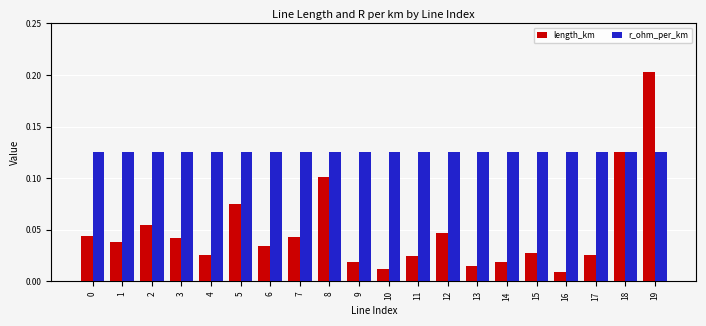

List the series in order of their peak value, highest first.

length_km, r_ohm_per_km